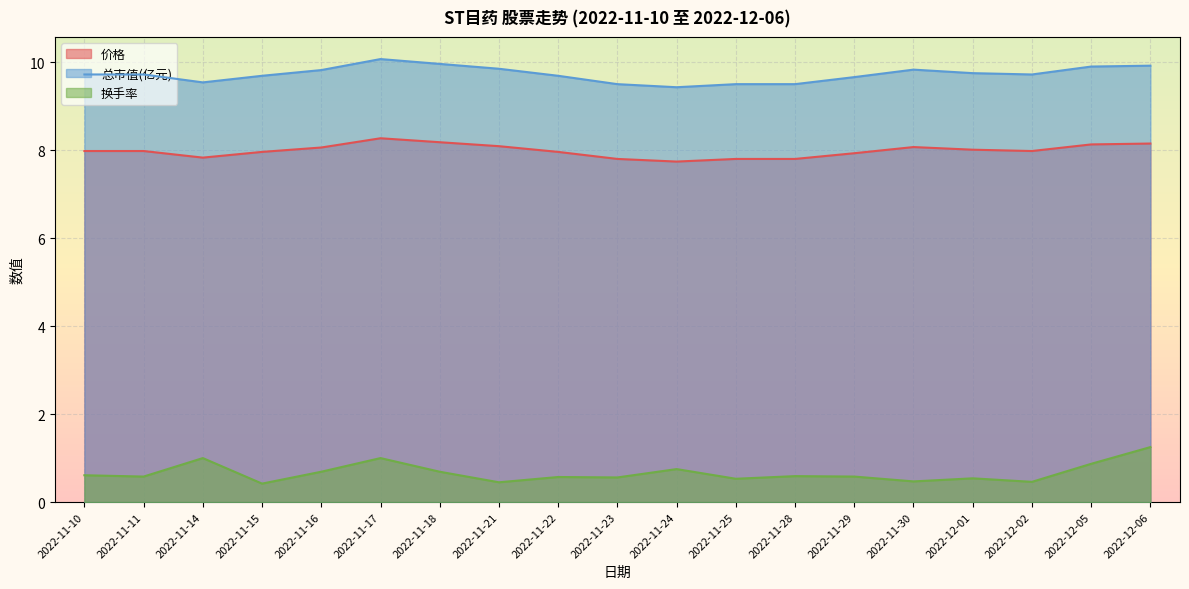

What is the greatest value displayed?

10.1